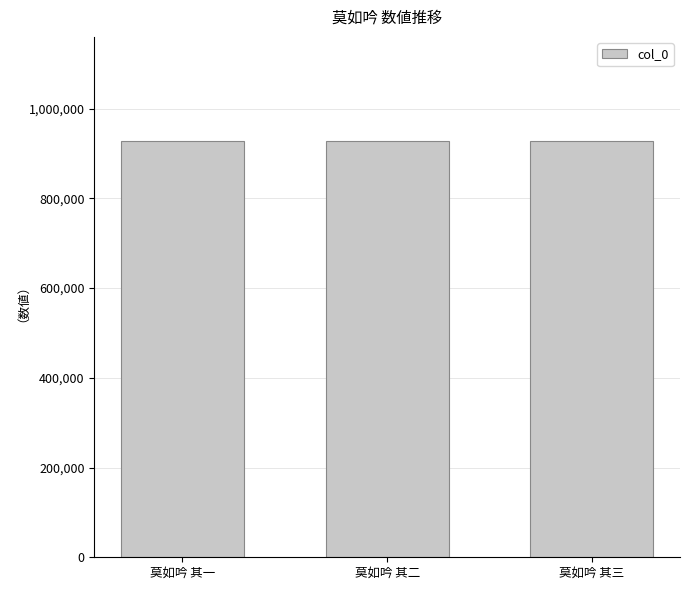

What is the minimum value shown in the chart?

926774